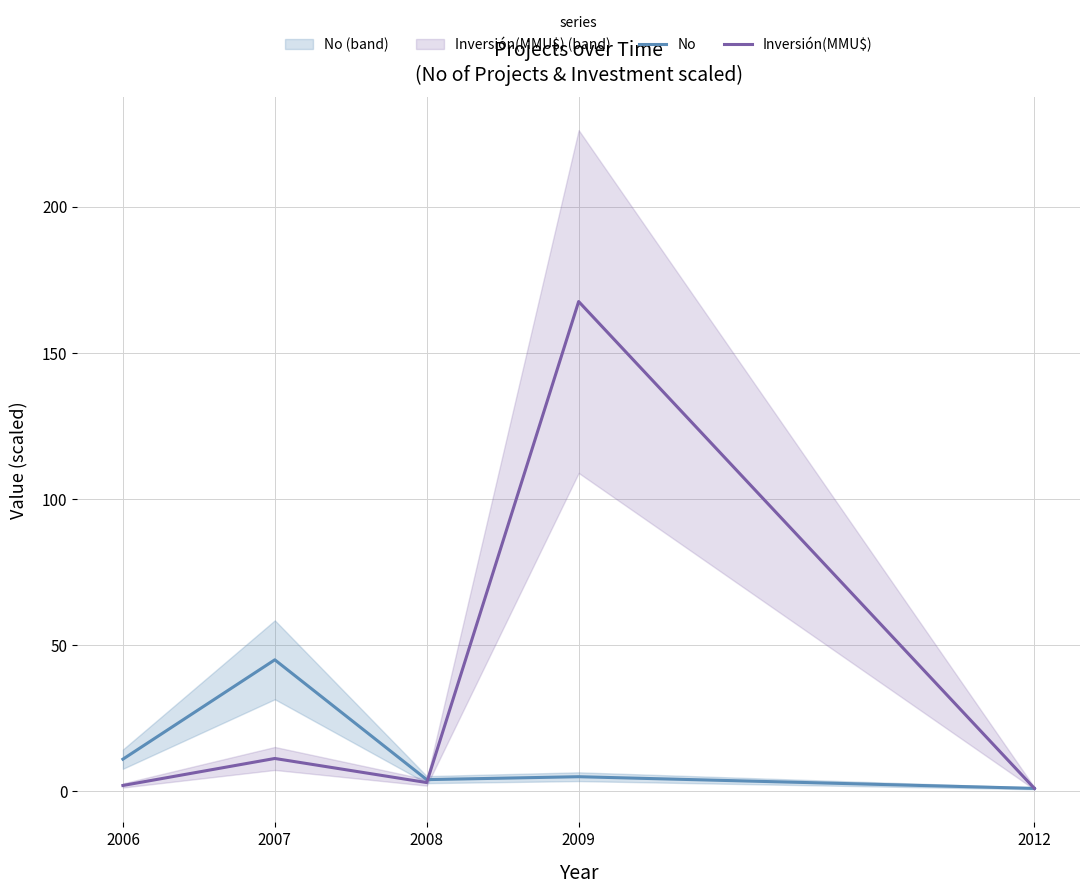

Reading left to right, list all the values displayed in this chart.

No: 2006=11.0	2007=45.0	2008=4.0	2009=5.0	2012=1.0
Inversión(MMU$): 2006=2.0	2007=11.2	2008=3.0	2009=167.6	2012=1.0